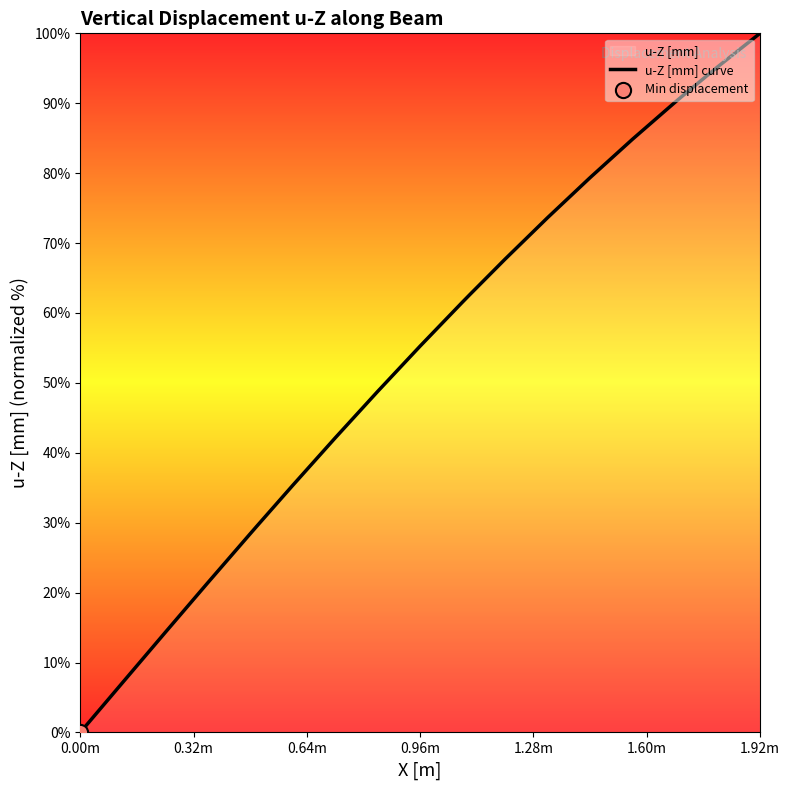

Which category has the lowest value across all series?

0.00m